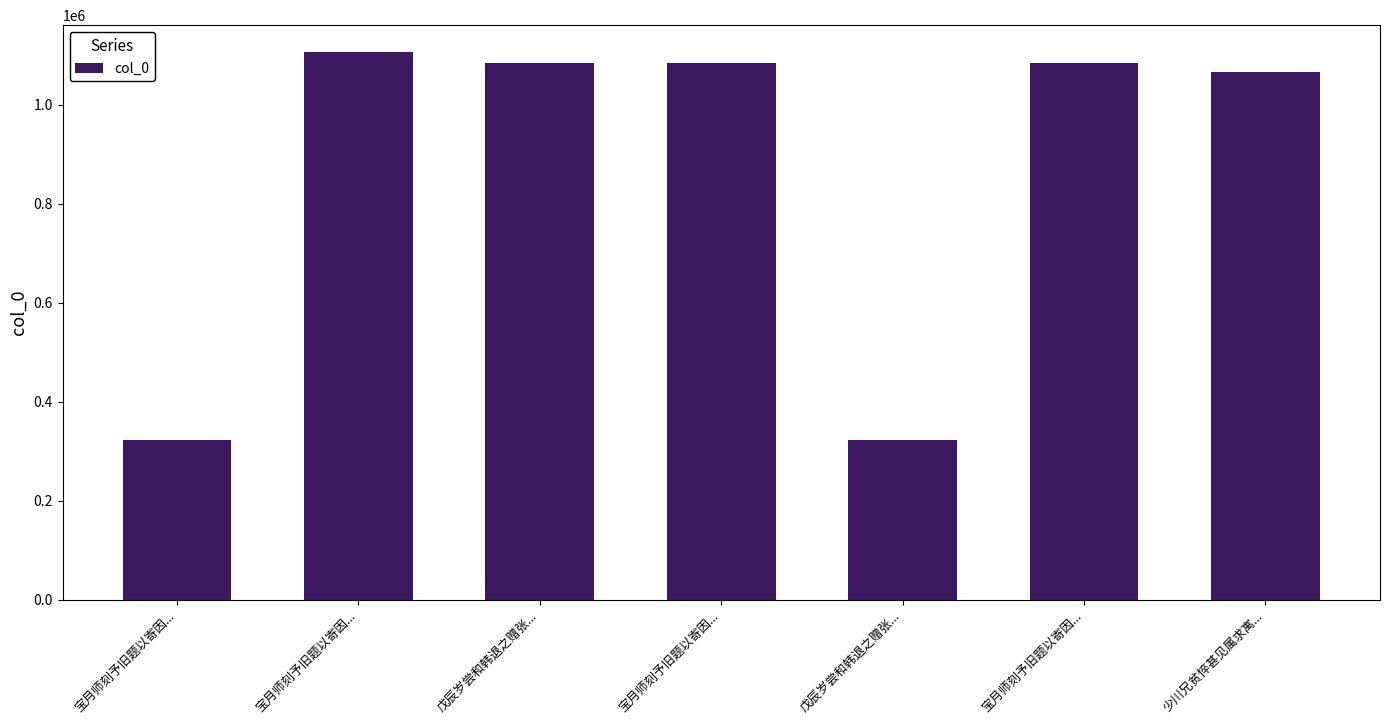

Are the bars horizontal?

No